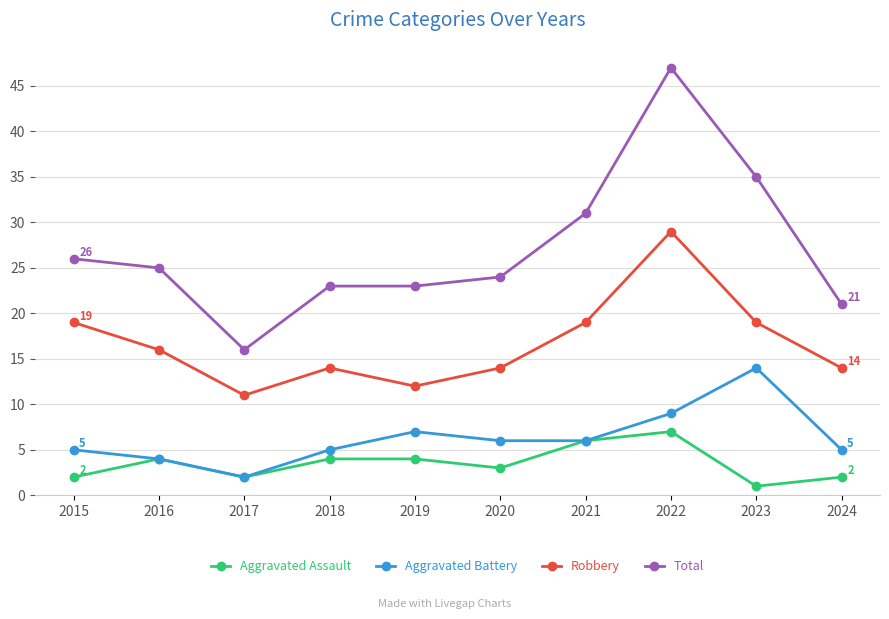

What is the difference between the maximum and second lowest values in the Robbery series?

17